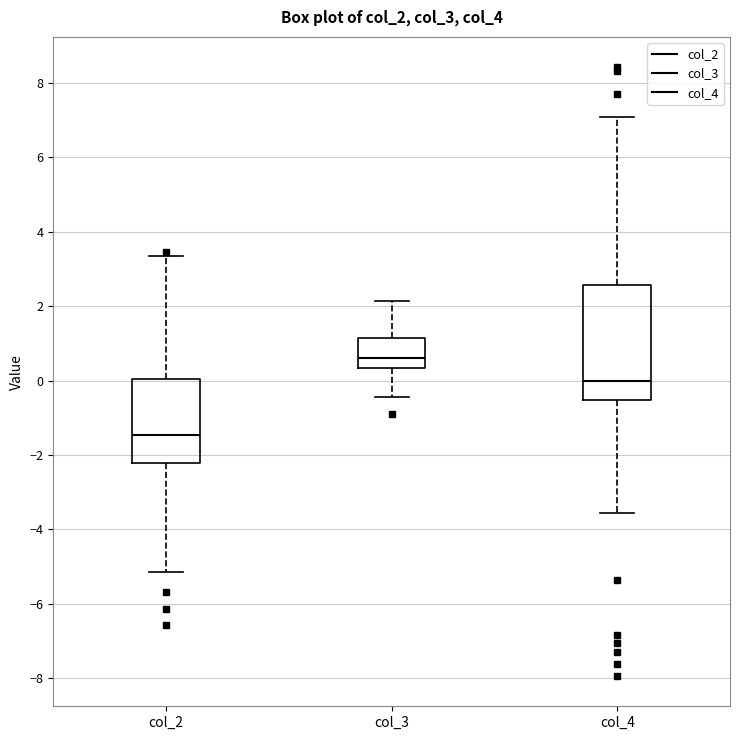

Reading left to right, transcribe this box plot: for each box, give where its median line is, the range the box spans, and where its two whiskers end, as read against the y-axis. The values are not printed on the chart, so give them approximately, as read against the axis.

col_2: median -1.4, box -2.2 to 0.0, whiskers -5.2 to 3.4
col_3: median 0.6, box 0.4 to 1.2, whiskers -0.4 to 2.2
col_4: median 0.0, box -0.6 to 2.6, whiskers -3.6 to 7.0